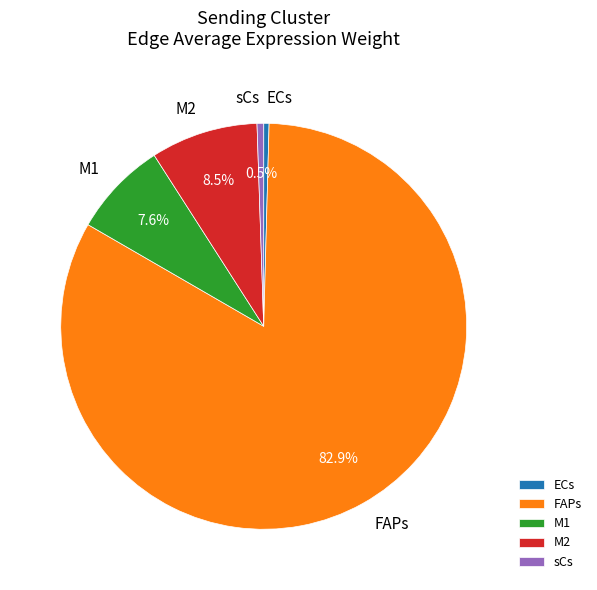

Between FAPs and ECs, which is larger?

FAPs